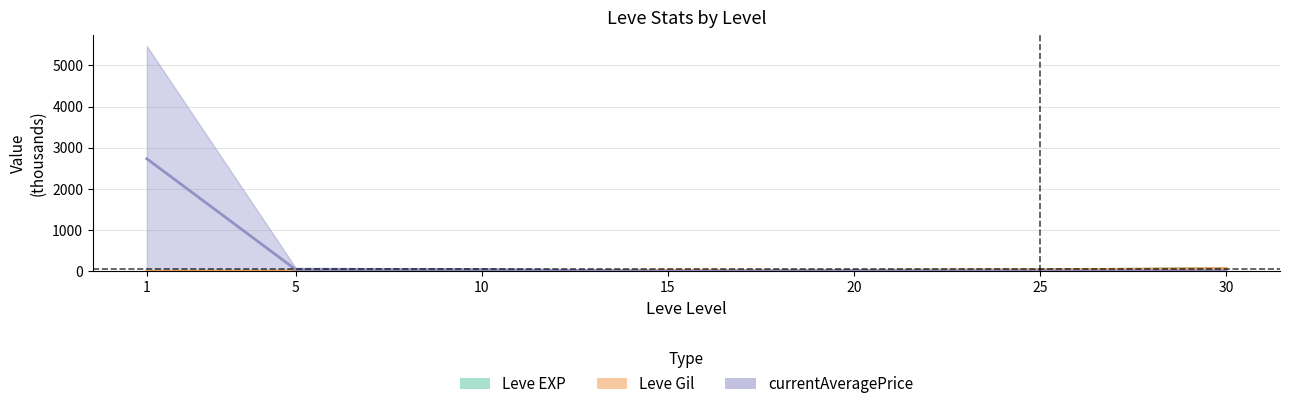

Reading right to left, list all the values displayed in this chart.

Leve EXP upper: 30=66.8	25=36.1	20=22.4	15=22.8	10=10.0	5=7.1	1=0.5
Leve Gil upper: 30=66.8	25=36.1	20=20.5	15=22.8	10=8.4	5=4.2	1=0.0
currentAveragePrice upper: 30=13.2	25=8.8	20=17.5	15=5.2	10=37.5	5=42.9	1=2731.7